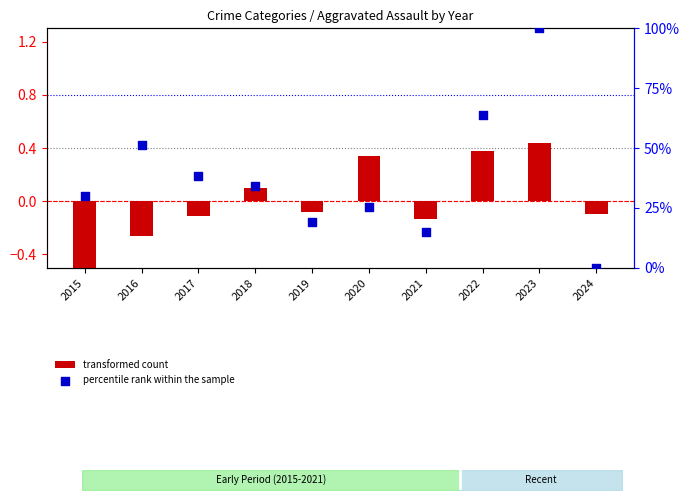

At how many categories does at least one series exceed 31?

5